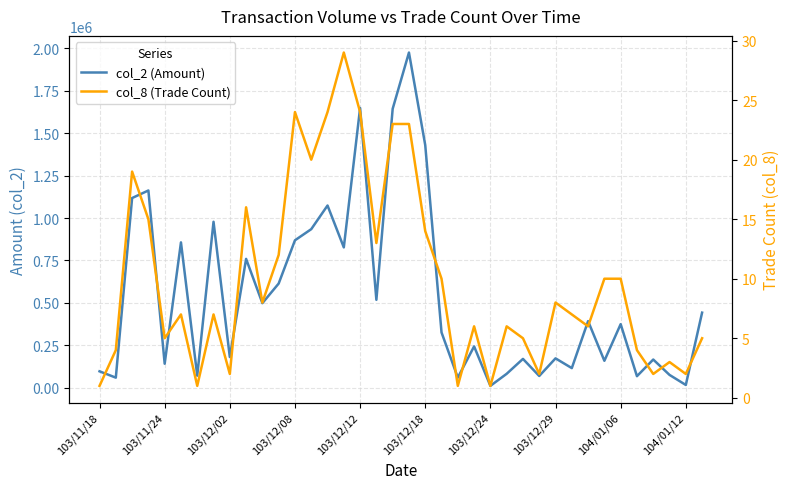

Is this an area chart (filled region under the line)?

No